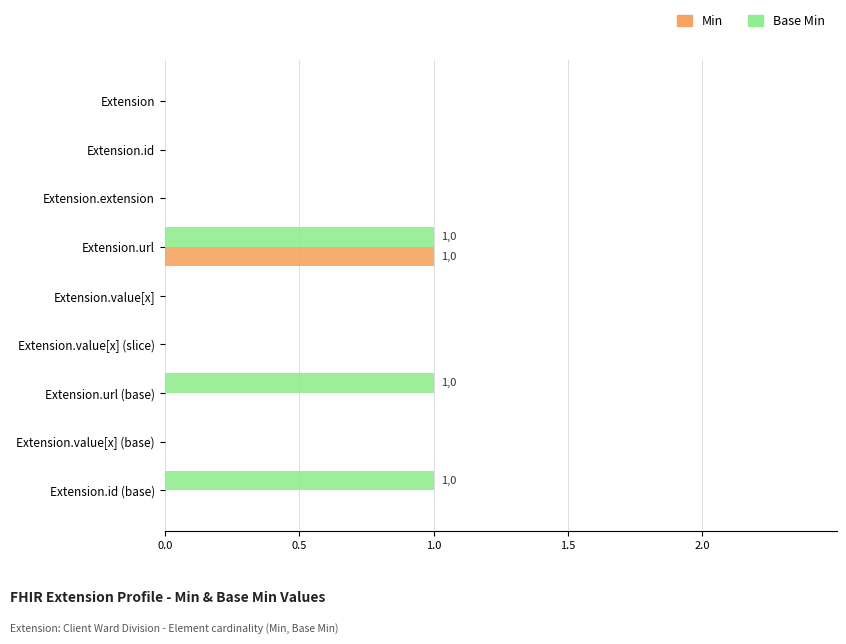

True or false: Min has a value of 0 at Extension.id (base).

True